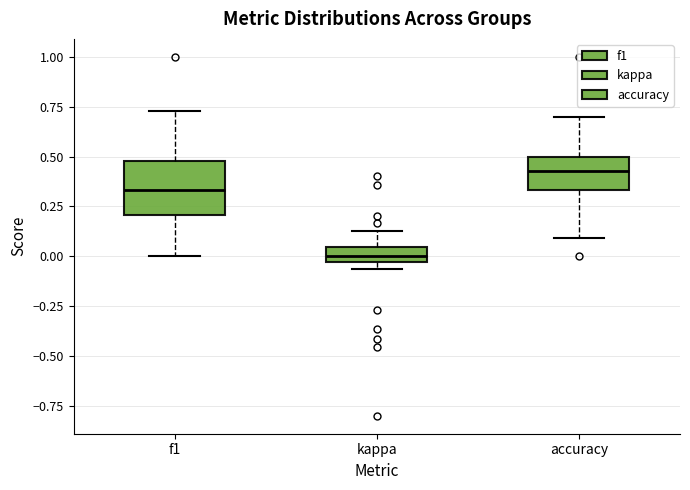

Which box's median line is the highest?

accuracy